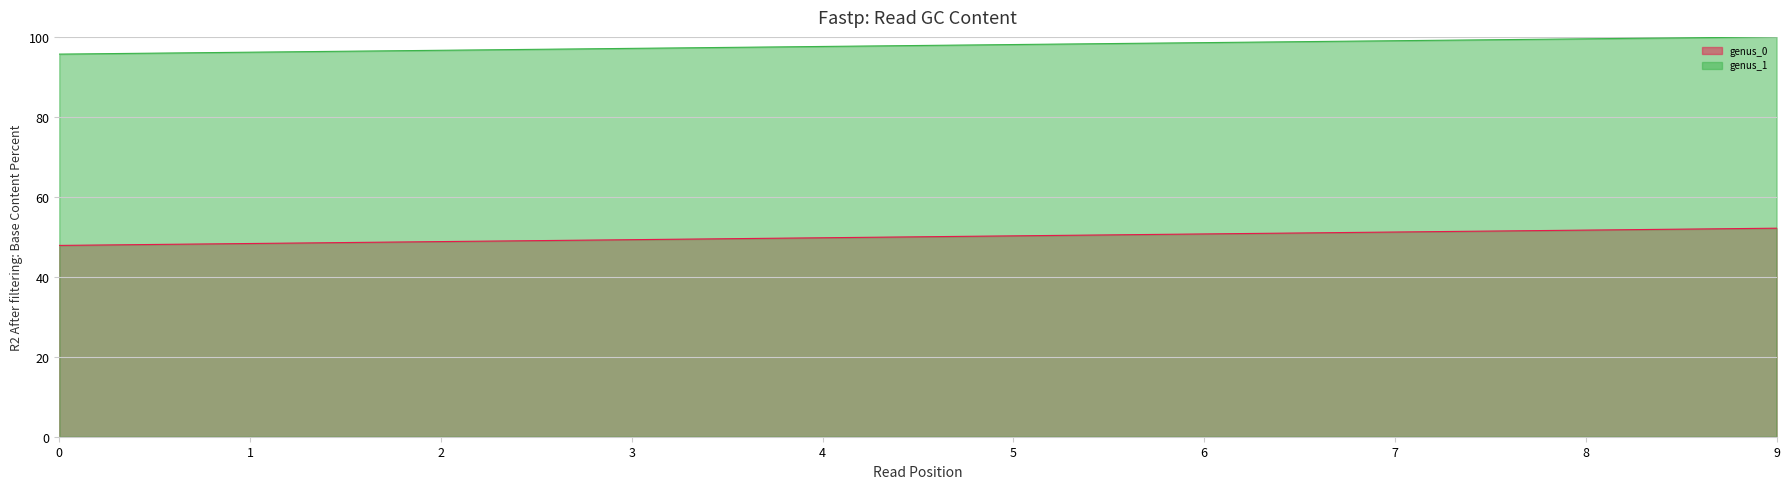

Is it true that genus_1 equals 97.6 at 4?

True